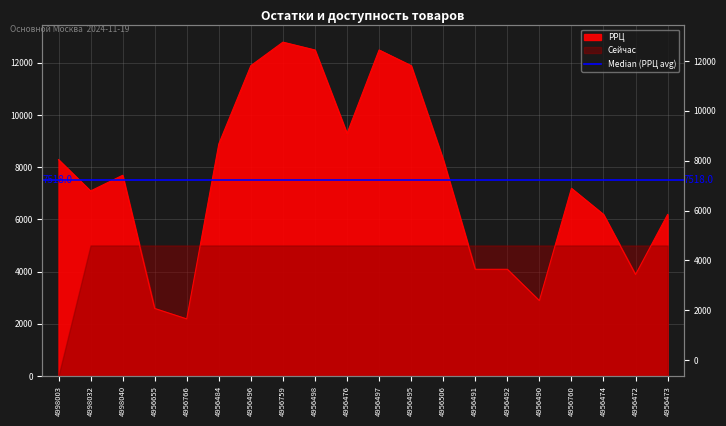

True or false: the data shows 4766 at 4956484.

False